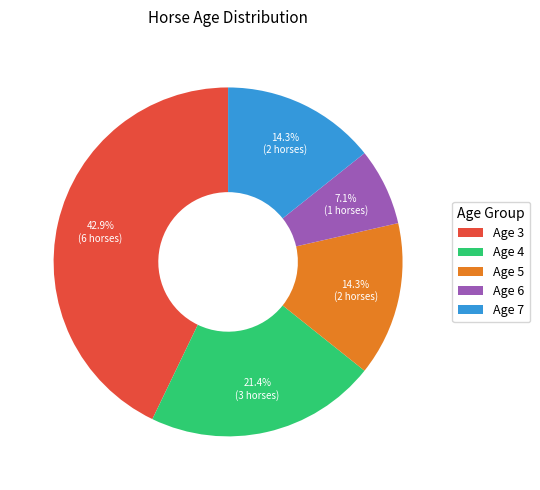

What percentage is NOT represented by Age 3?

57.1%